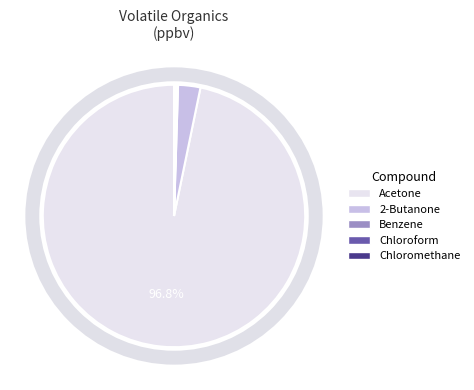

Which category accounts for the majority?

Acetone